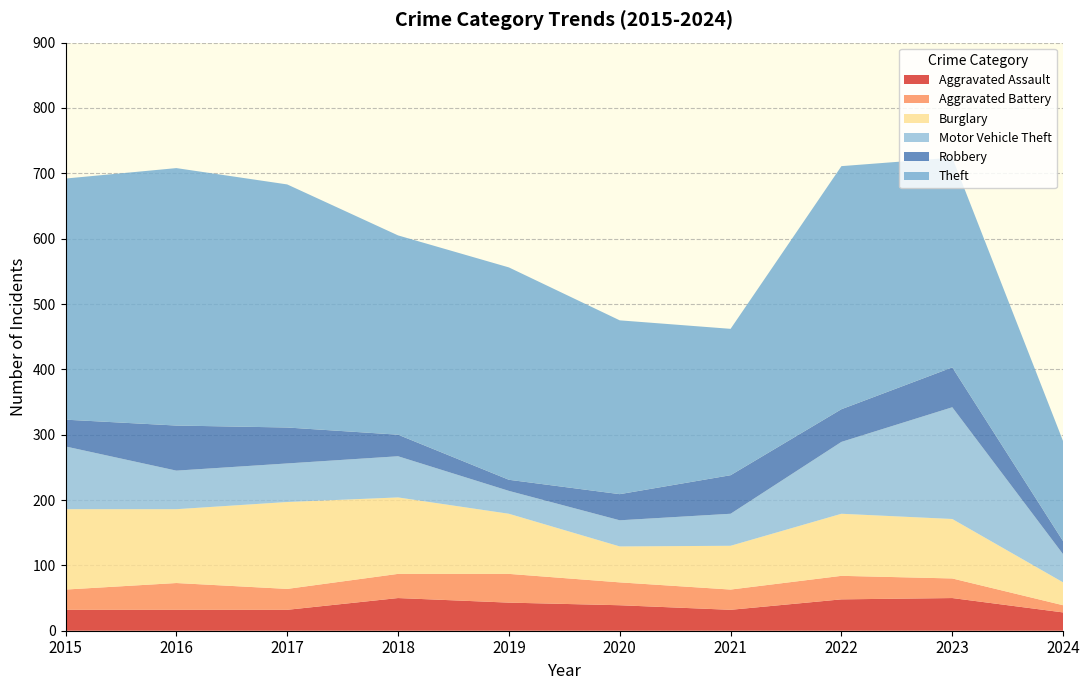

Reading right to left, transcribe all the data shown in this chart.

Aggravated Assault: 28	50	48	32	39	43	50	32	32	32
Aggravated Battery: 11	30	36	31	35	44	37	32	41	31
Burglary: 35	91	95	67	55	92	117	133	113	123
Motor Vehicle Theft: 43	171	110	49	40	35	63	59	59	96
Robbery: 20	61	50	59	40	17	33	55	69	41
Theft: 153	321	372	224	266	325	305	372	394	369